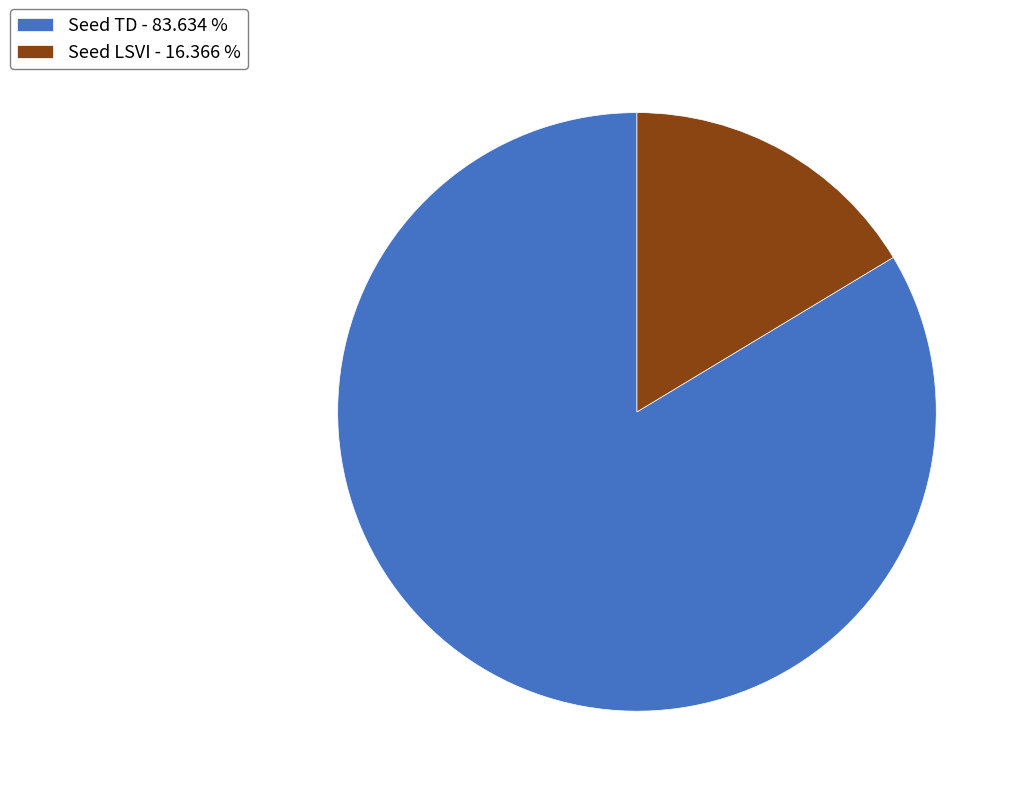

Which has a higher value, Seed TD - 83.634 % or Seed LSVI - 16.366 %?

Seed TD - 83.634 %